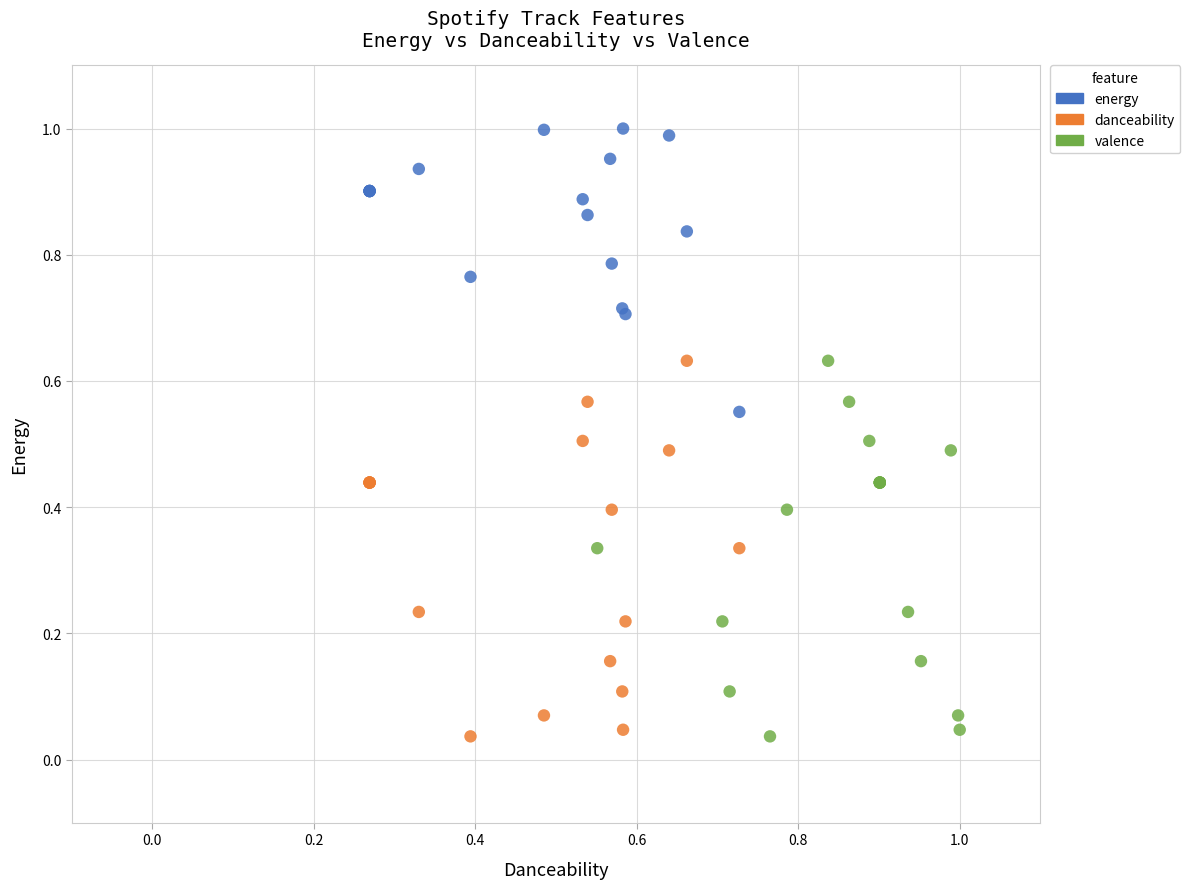

What are all the series names shown in the legend?

energy, danceability, valence